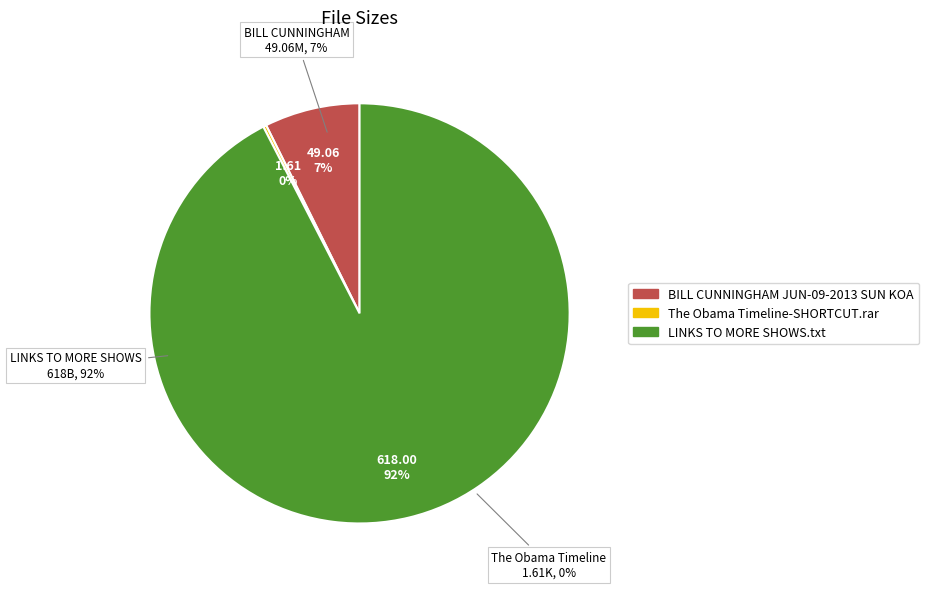

How many segments does this pie chart have?

3